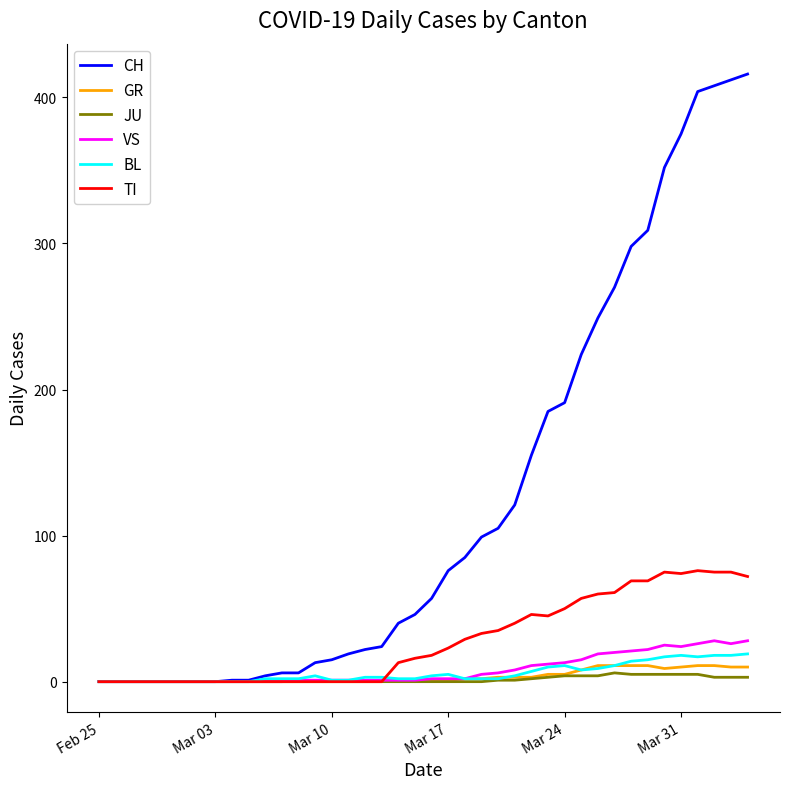

Which series has the largest total across all categories?

CH